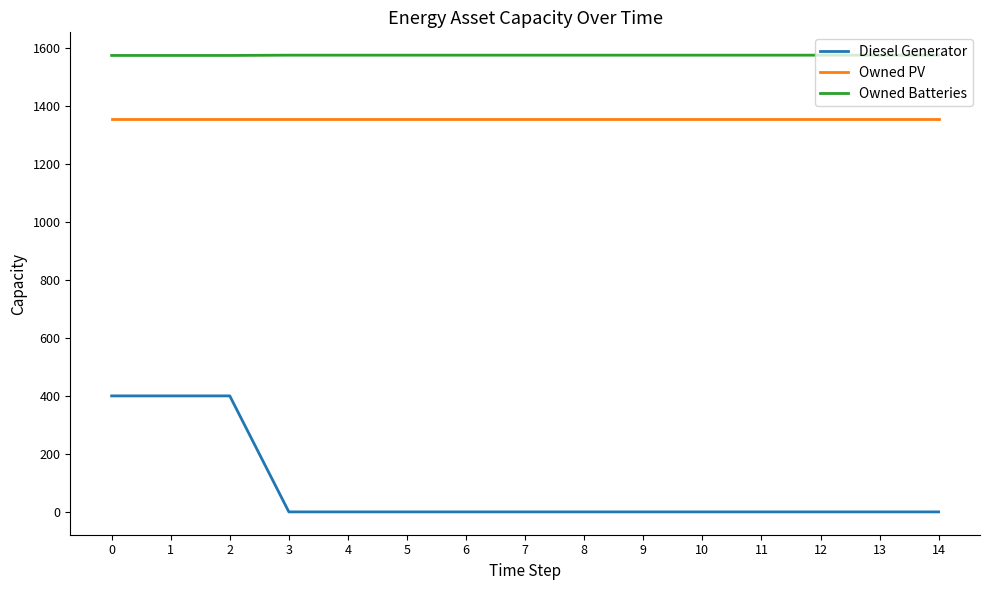

What is the difference between the highest and lowest values at 10?

1575